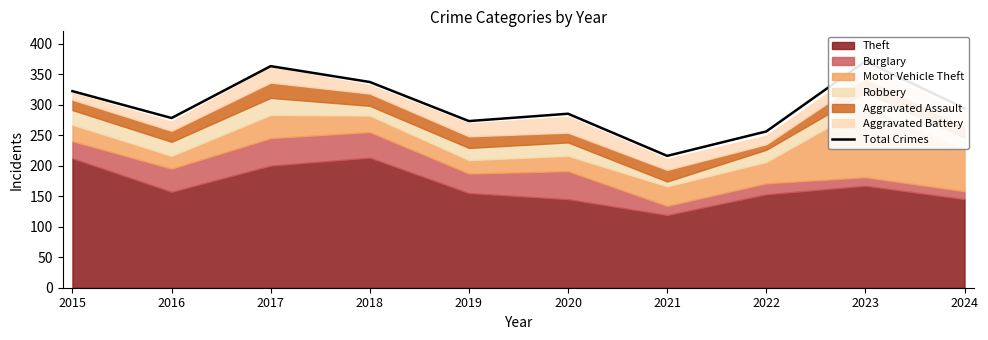

At which label does the data first exceed 294?

2015